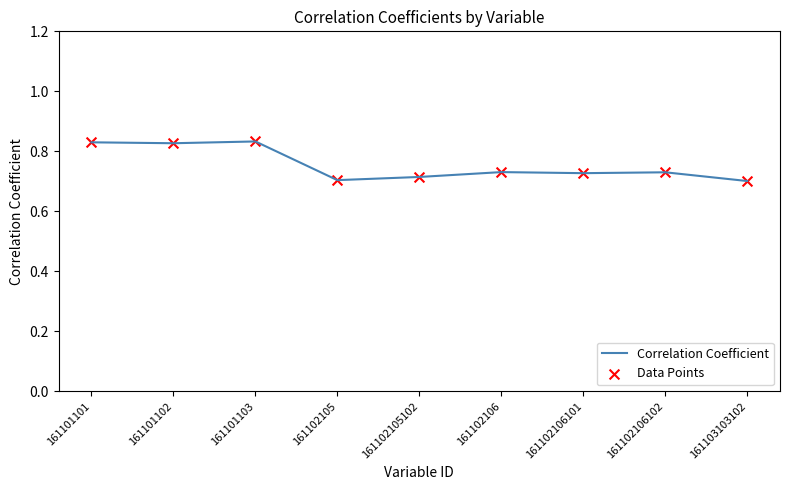

Which has a higher value, 161103103102 or 161101102?

161101102